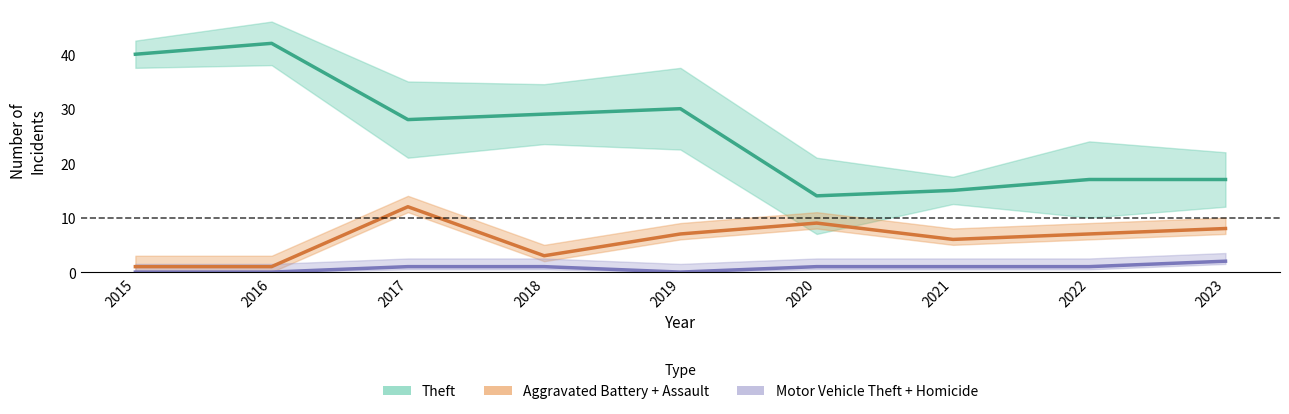

True or false: Motor Vehicle Theft + Homicide has a value of 1 at 2021.

True